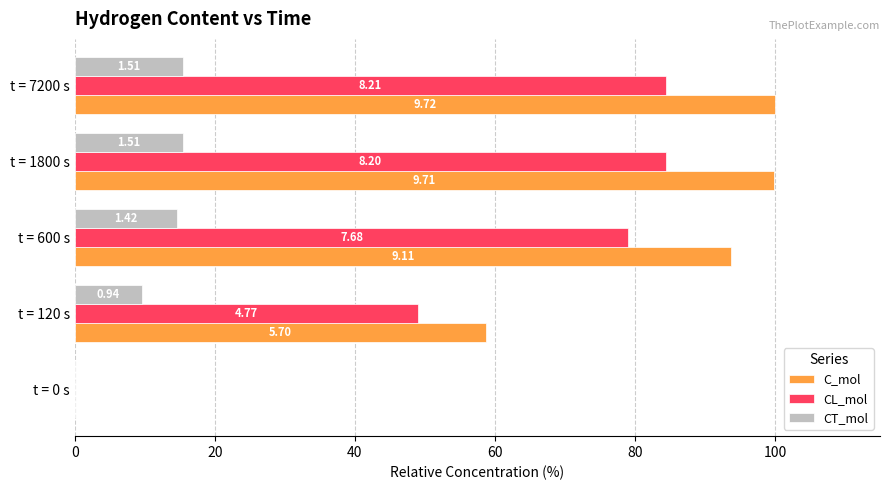

What are all the series names shown in the legend?

C_mol, CL_mol, CT_mol